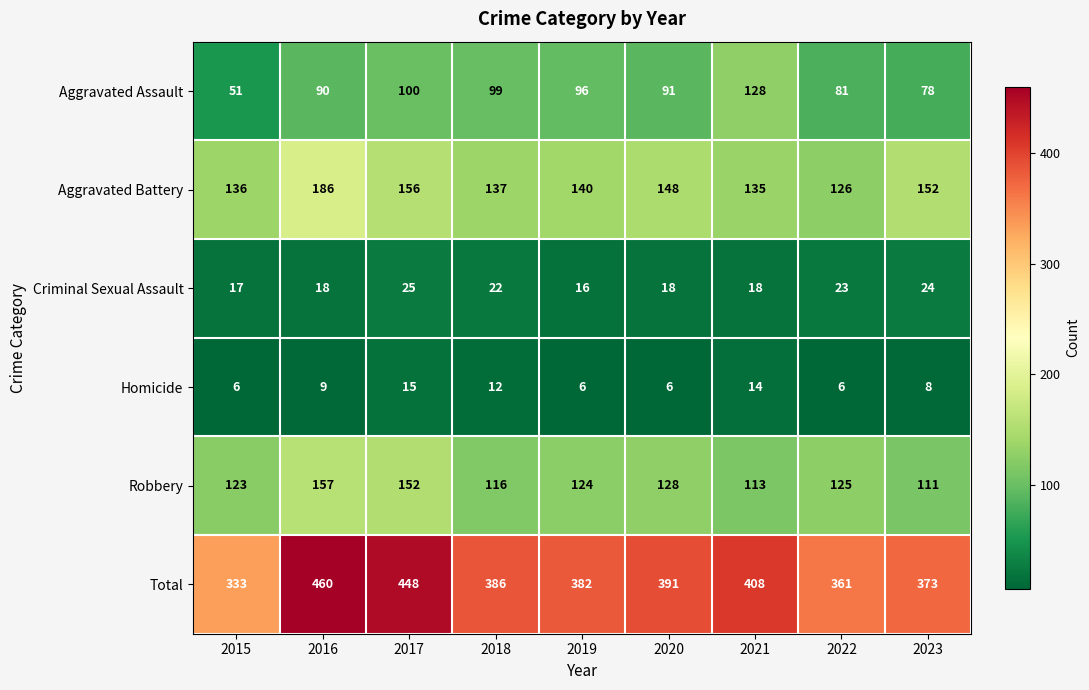

What is the minimum value shown in the chart?

6